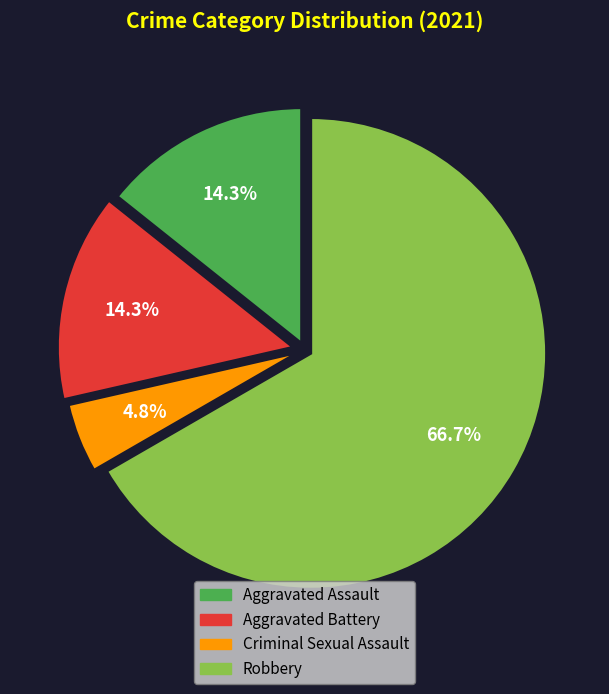

Count the number of slices in the pie.

4